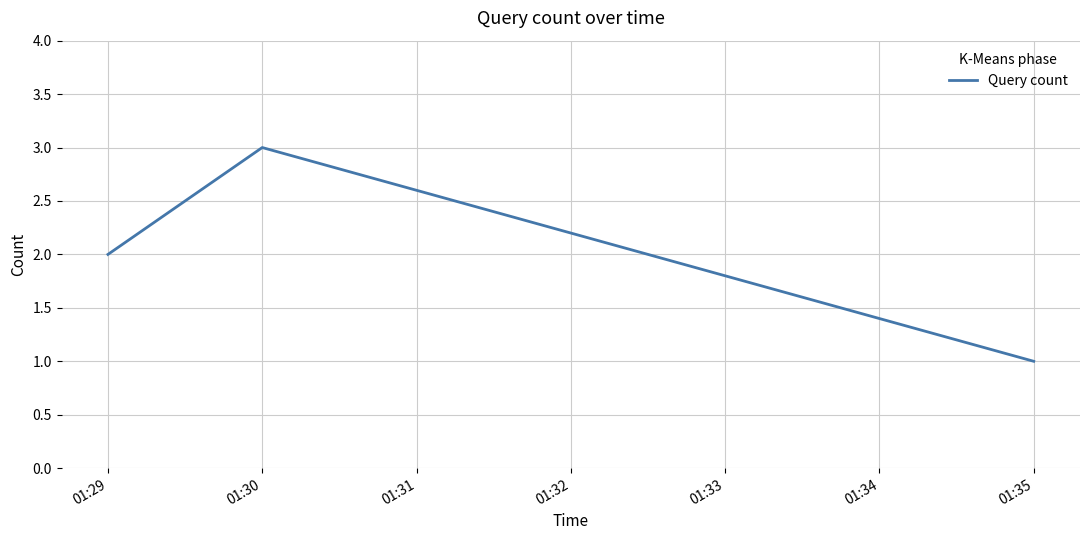

Which category has the lowest value across all series?

01:35